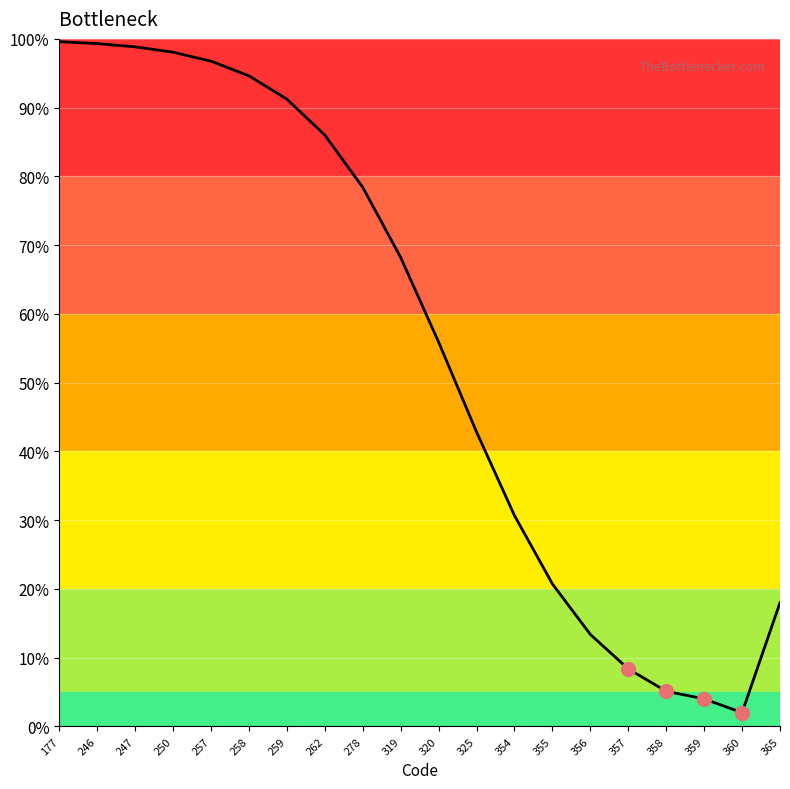

Where is the data nearest to the value 0?

360